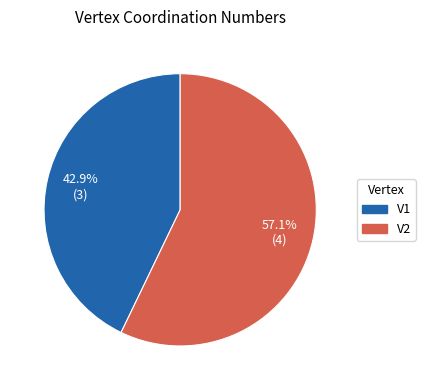

Rank the categories by value from highest to lowest.

V2, V1